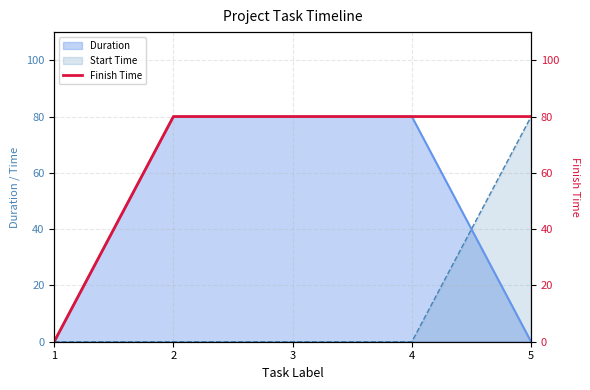

Between 3 and 1, which is larger?

3